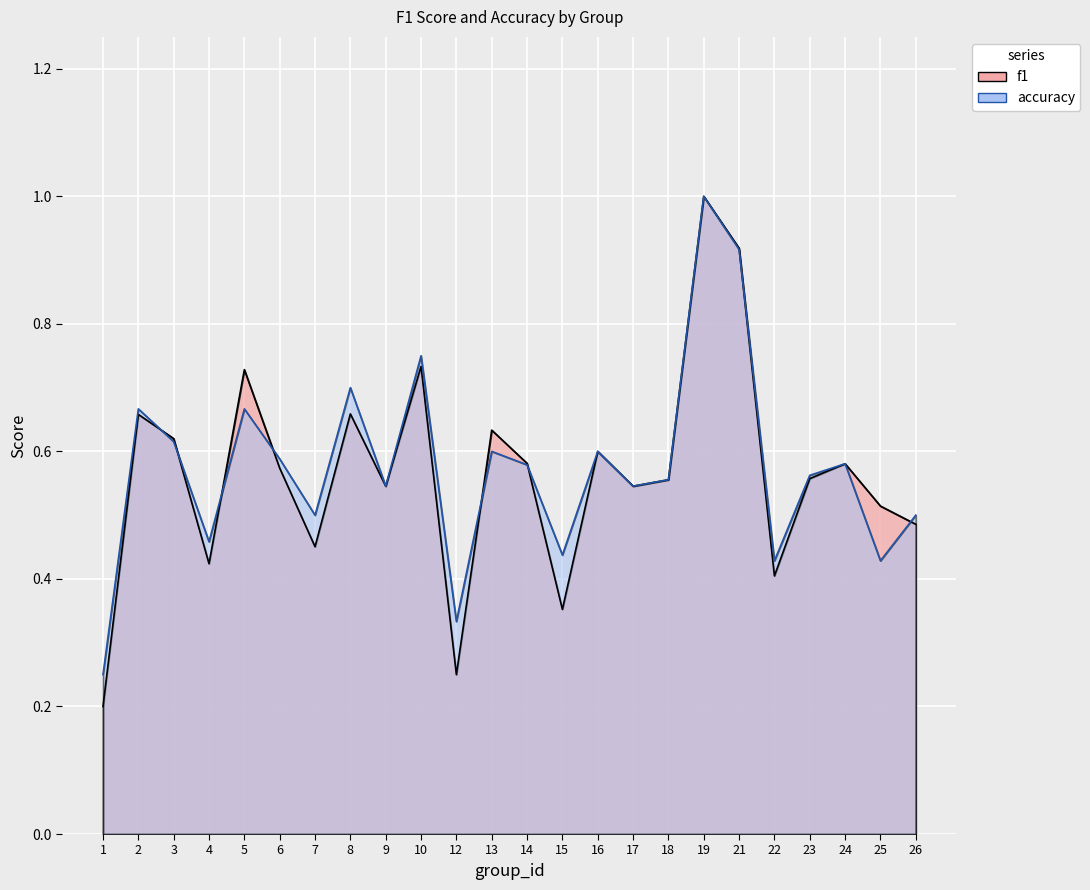

How many interior local valleys does the f1 series have?

7